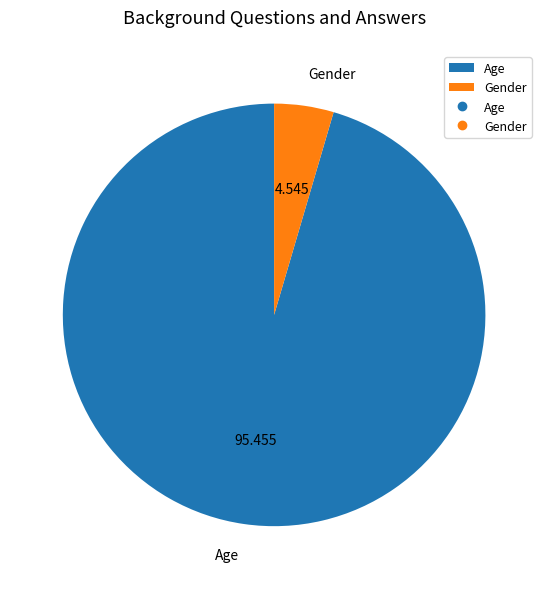

Which category accounts for the majority?

Age